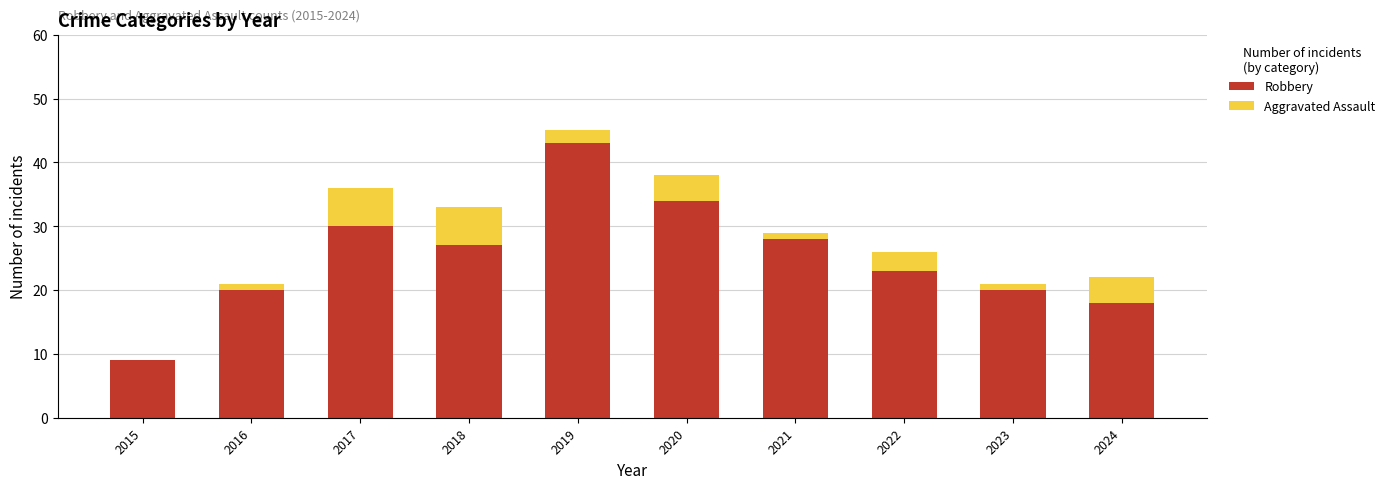

The Robbery series shows 12 at 2023. True or false?

False